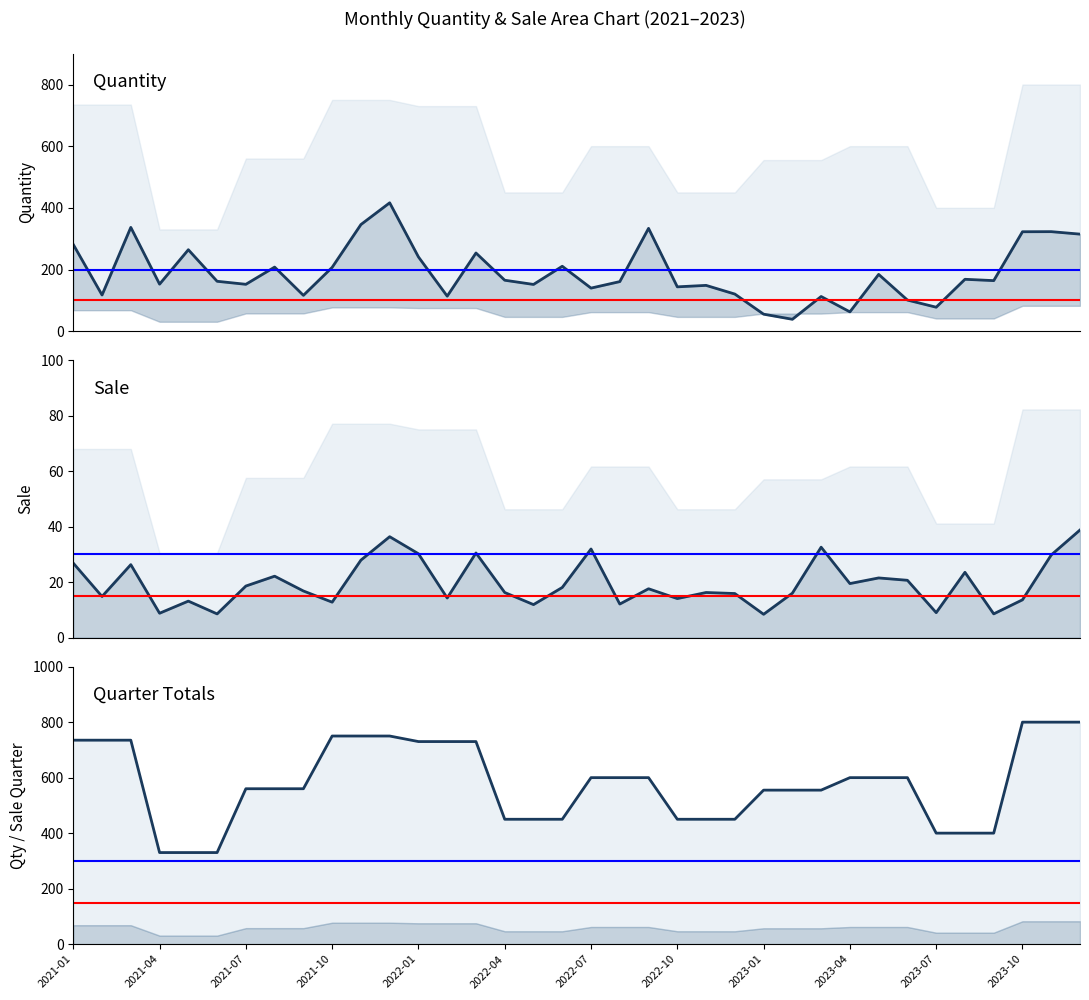

How many data points in Sale are above 17?

18